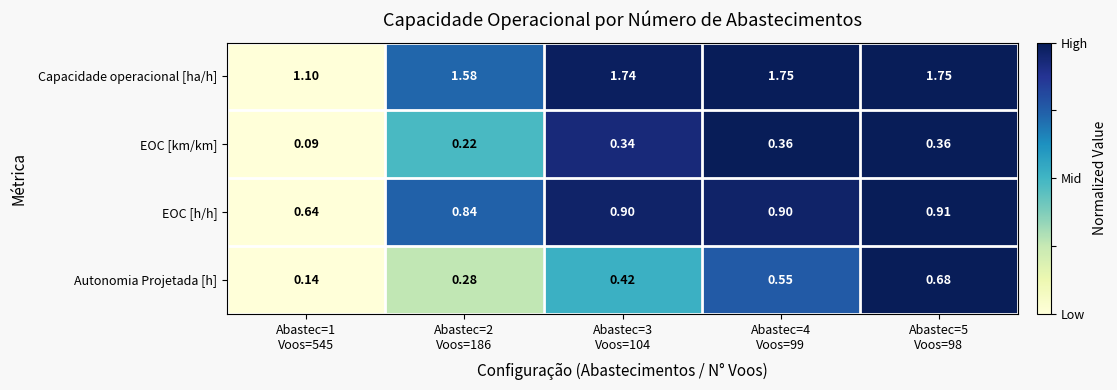

Which series has the largest total across all categories?

Capacidade operacional [ha/h]